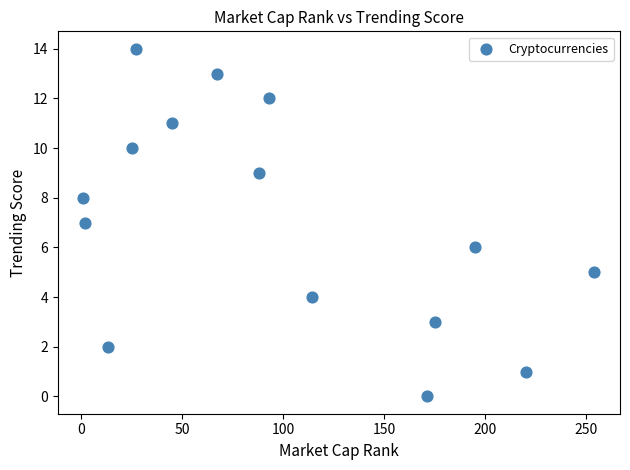

What is the range of X values (max minus min)?

253